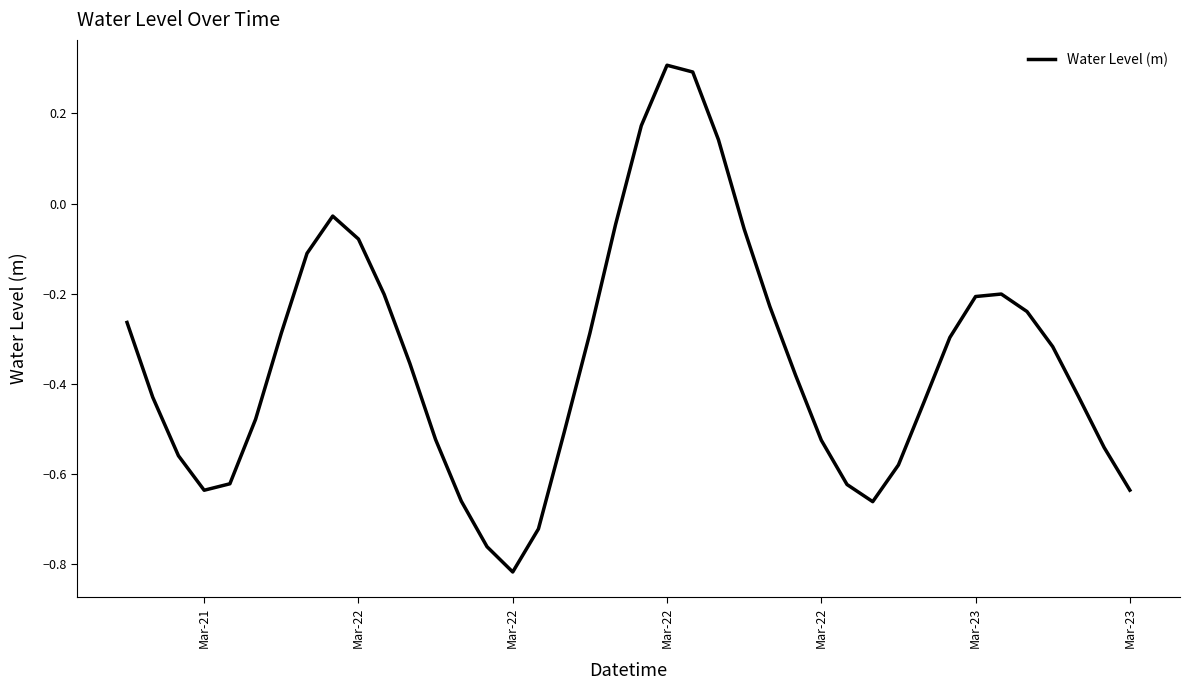

How many lines are shown in the chart?

1